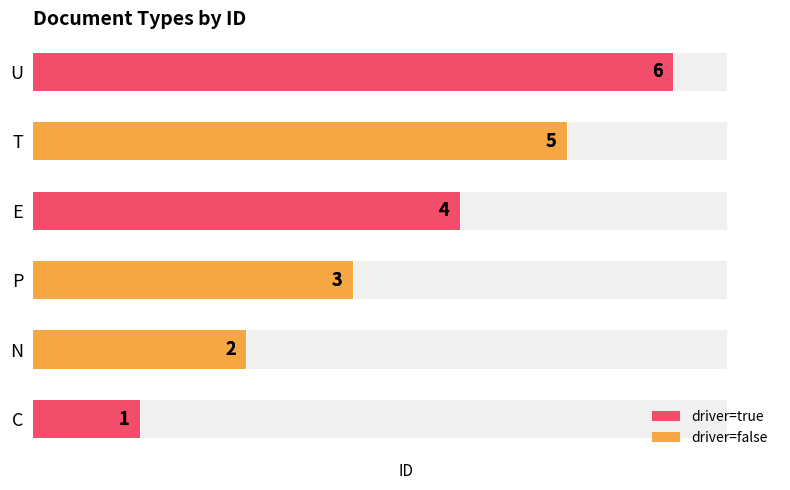

What is the value of the 5th bar from the left?

5